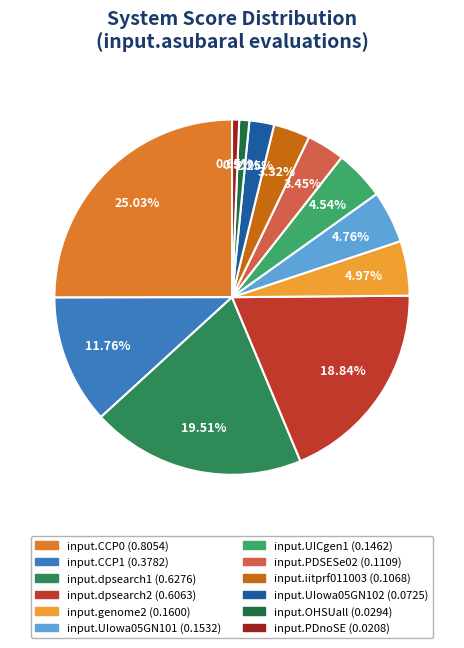

Rank the categories by value from lowest to highest.

input.PDnoSE, input.OHSUall, input.UIowa05GN102, input.iitprf011003, input.PDSESe02, input.UICgen1, input.UIowa05GN101, input.genome2, input.CCP1, input.dpsearch2, input.dpsearch1, input.CCP0